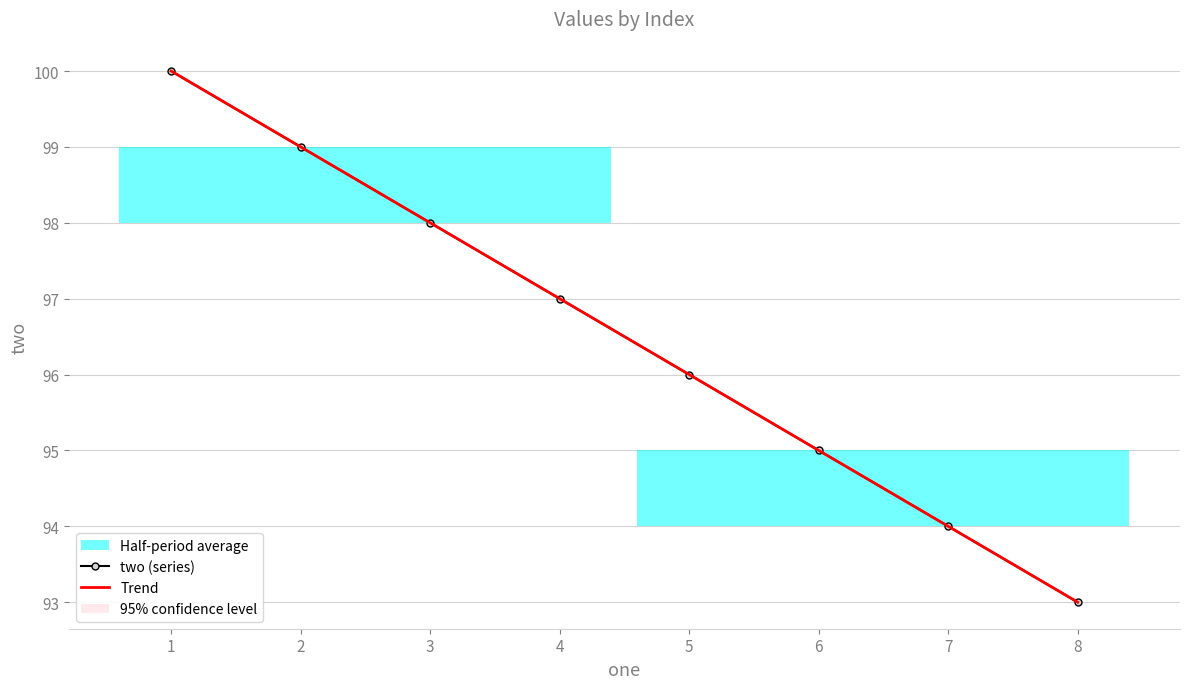

How many series are shown in this chart?

2